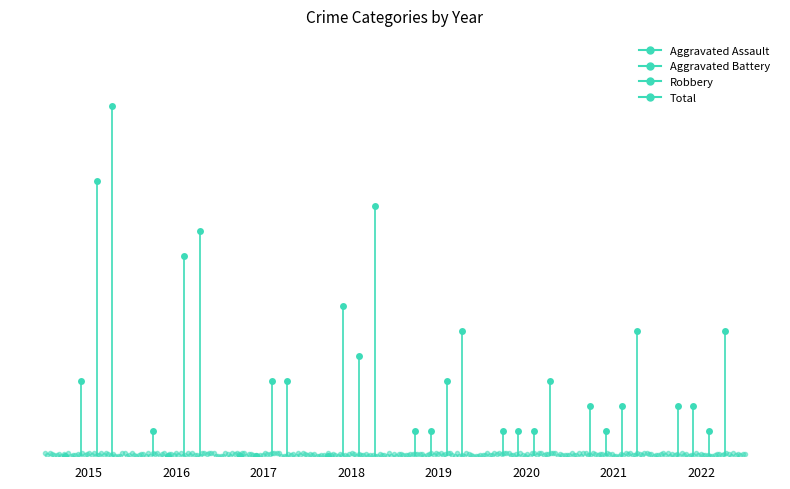

At which label does Robbery reach its minimum?

2020